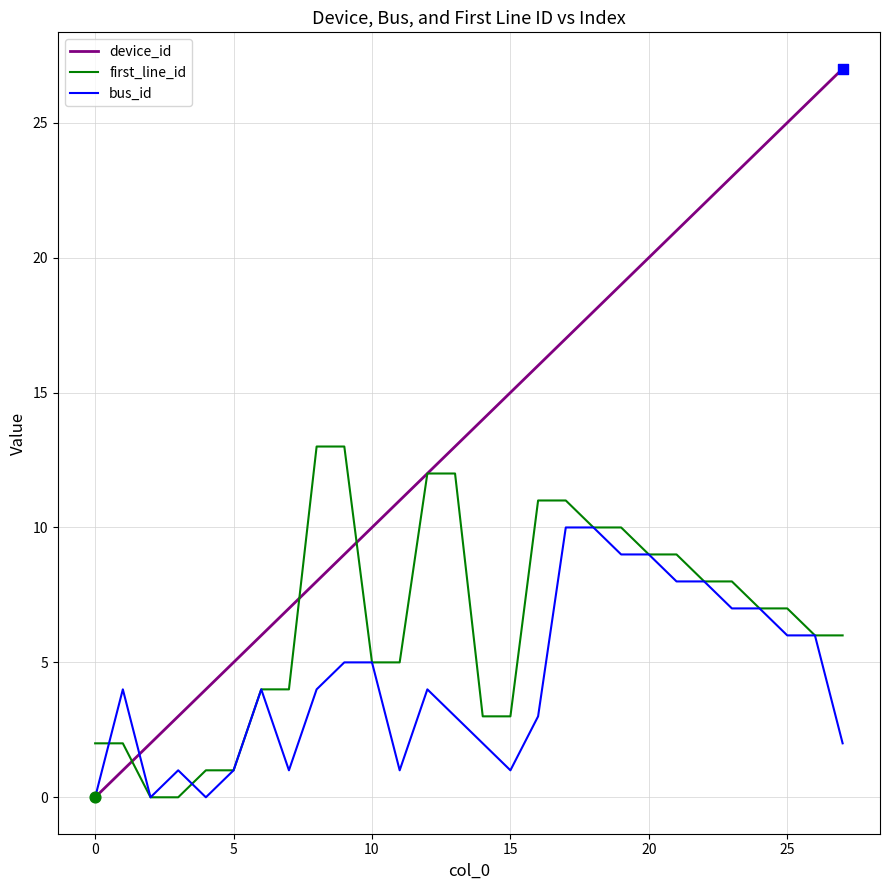

Which series has the widest spread of values?

device_id